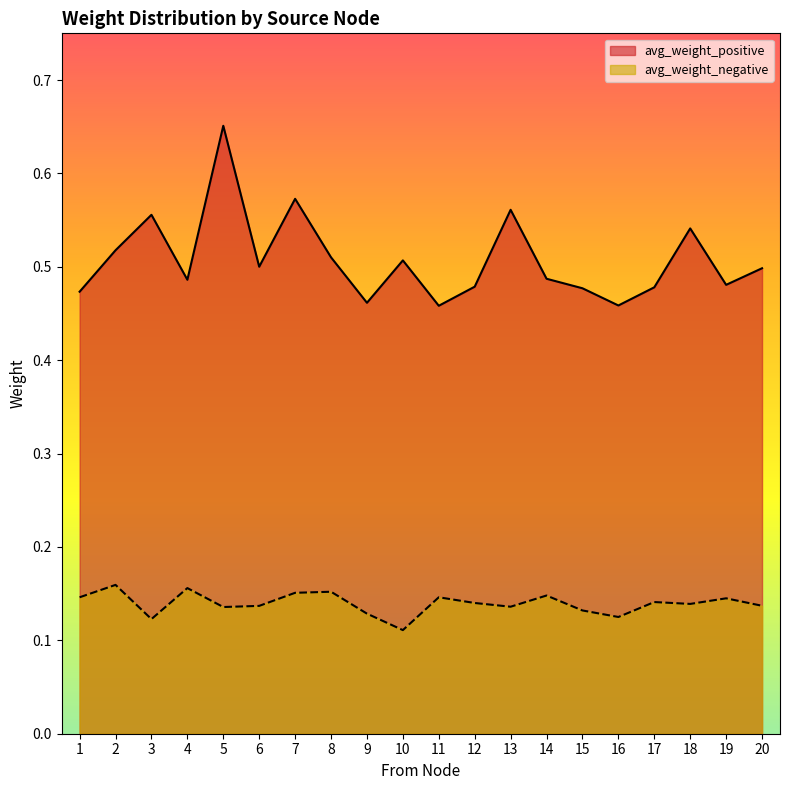

Which series has the widest spread of values?

avg_weight_positive